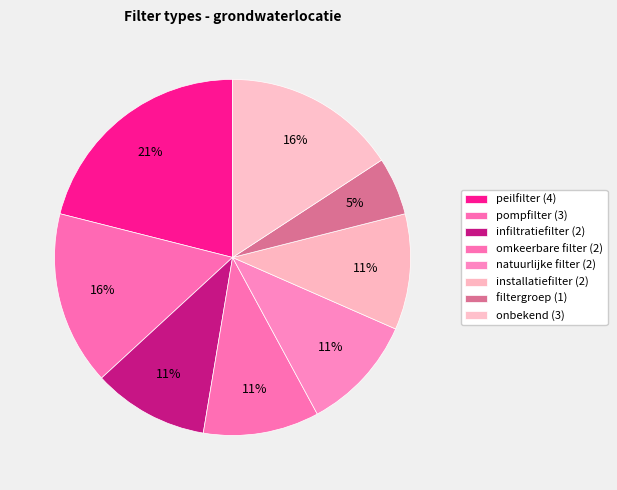

How many segments does this pie chart have?

8